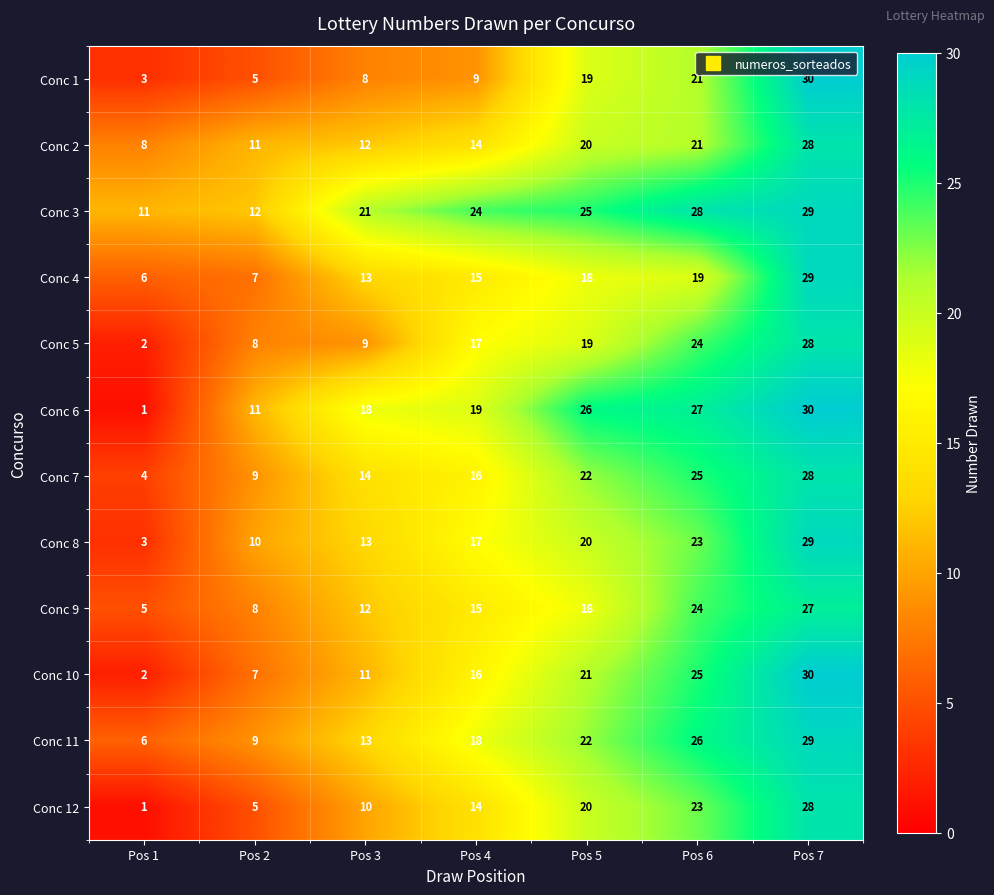

At which category is the sum across all series the highest?

Pos 7